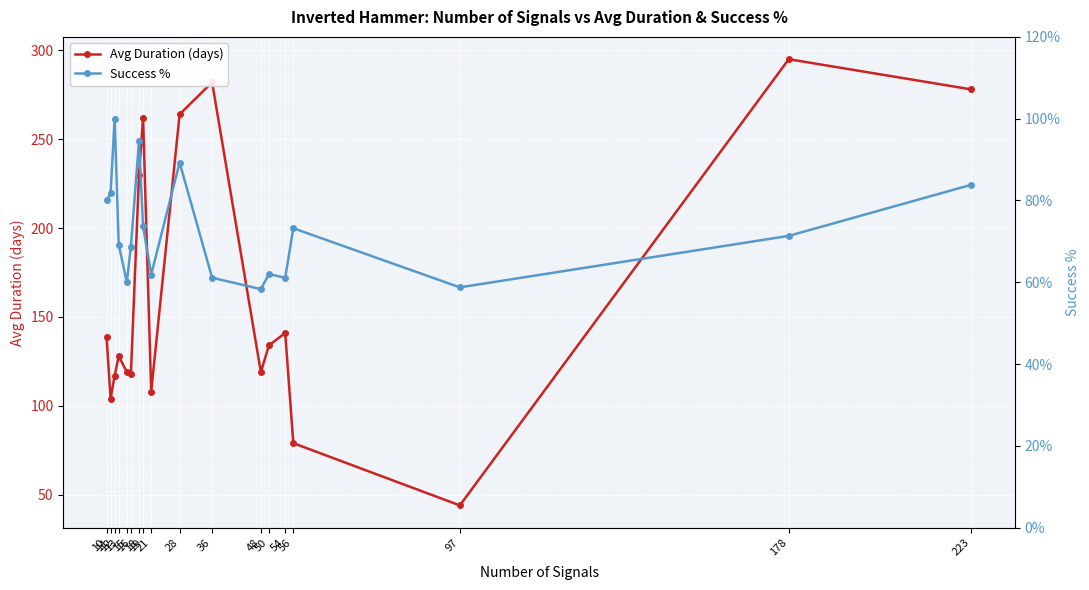

The Avg Duration (days) series shows 262.0 at 19. True or false?

True